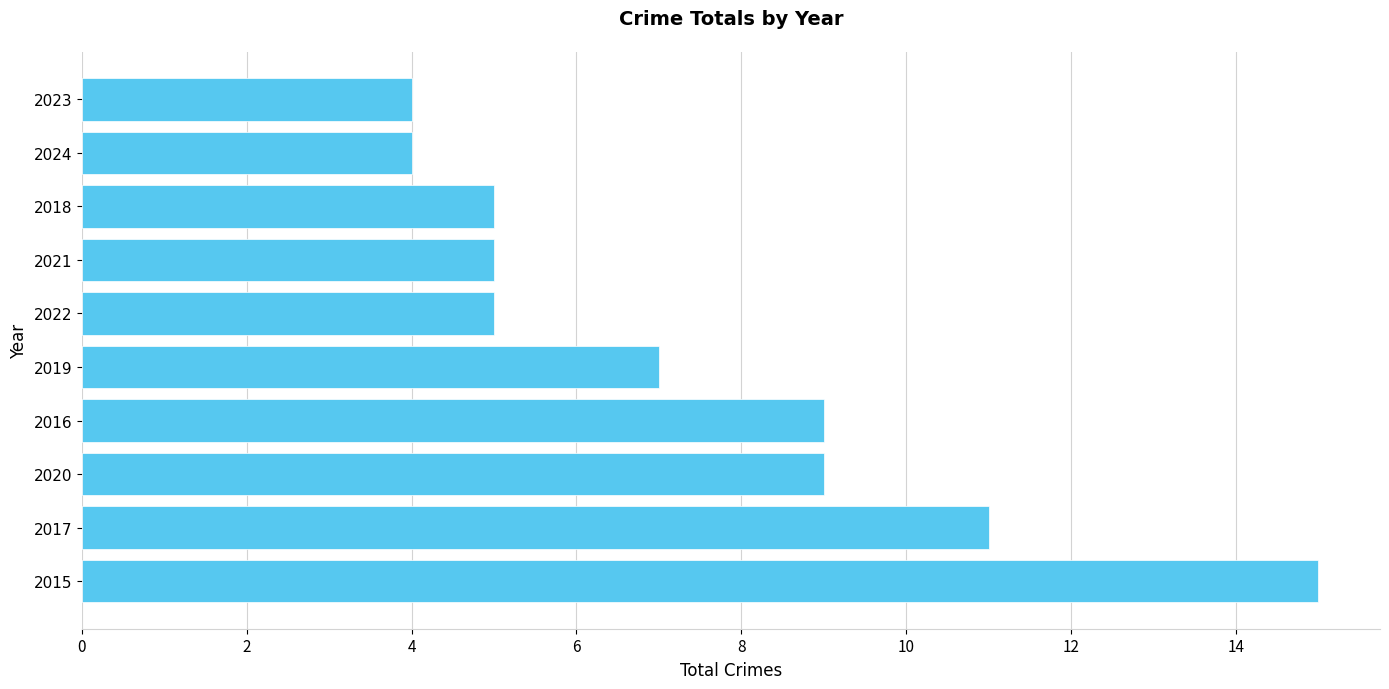

What is the sum of all values?

74